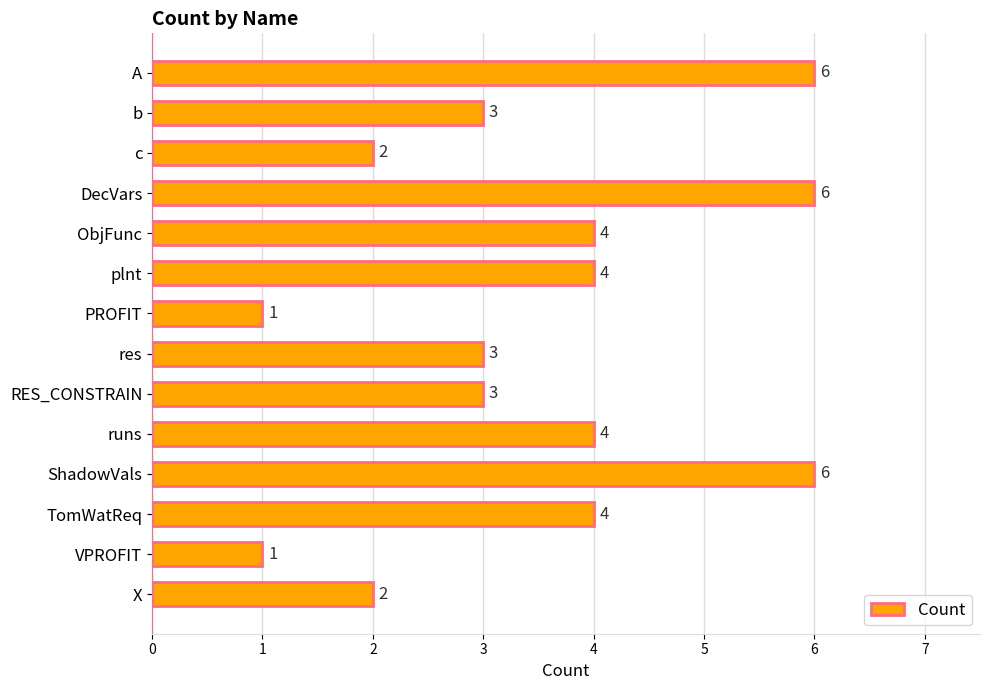

What is the maximum value shown in the chart?

6